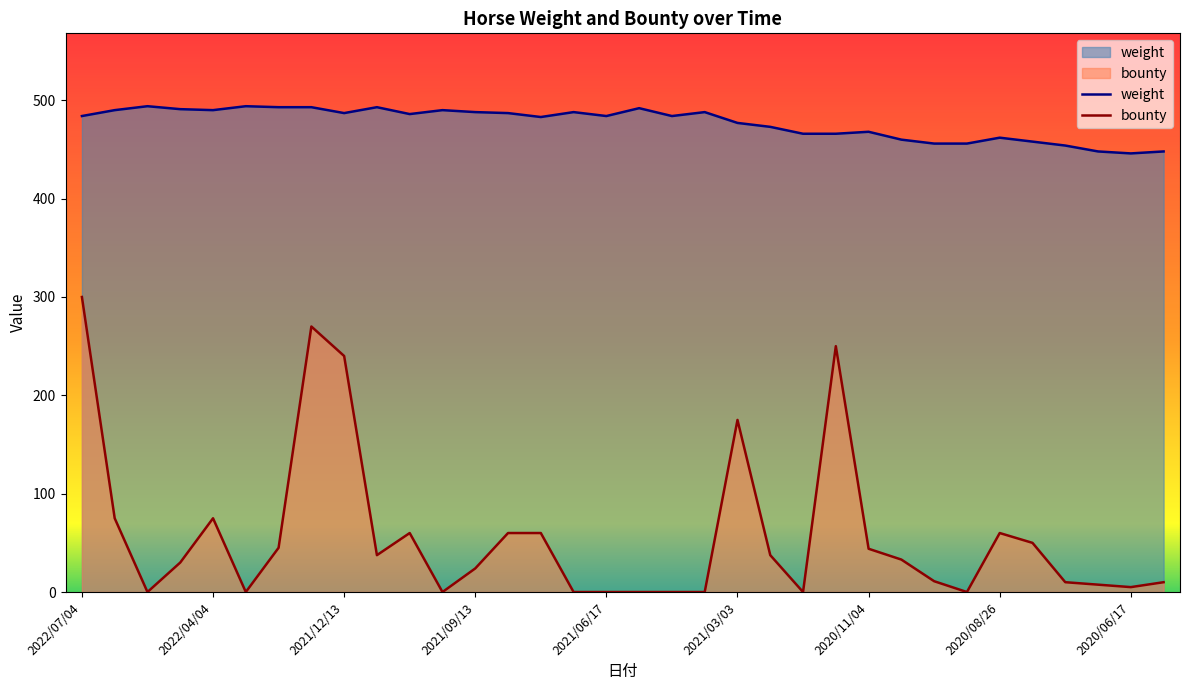

Which series has the largest total across all categories?

weight